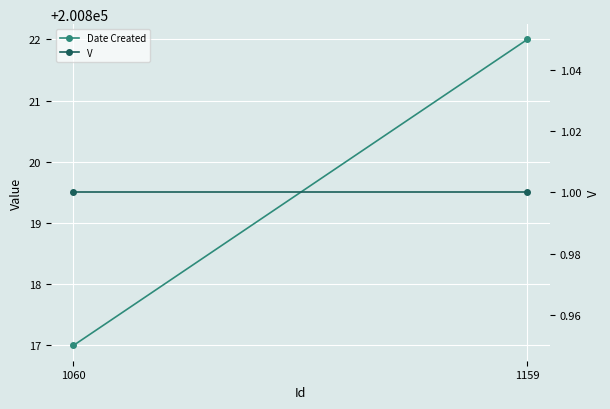

What is the highest value of the Date Created series?

200822